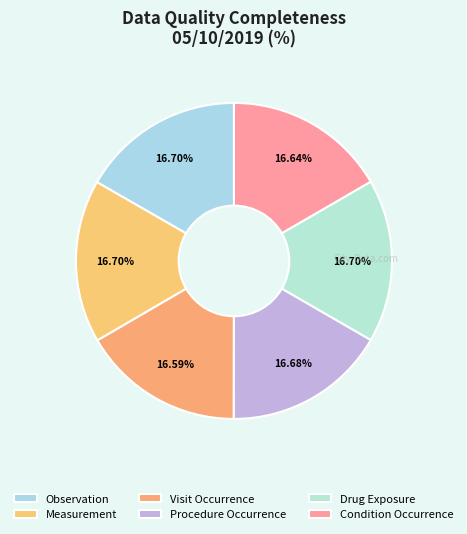

Is there any slice that represents more than half of the pie?

No